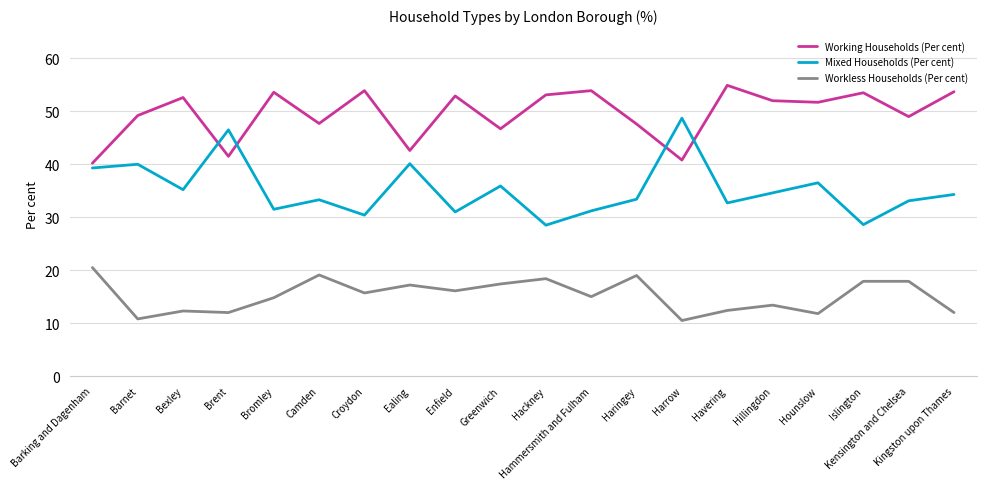

At how many categories does at least one series exceed 46?

18